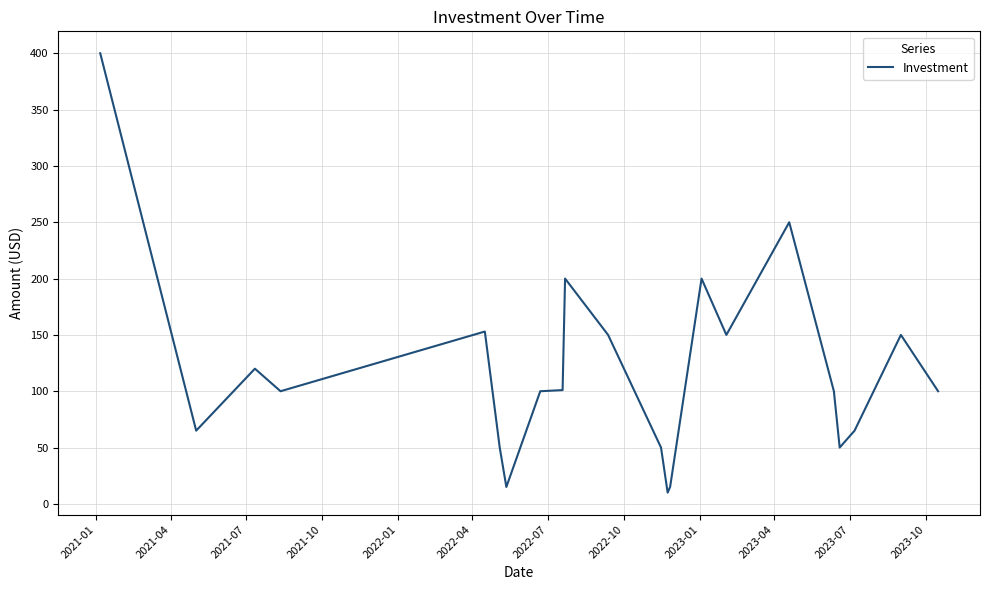

What is the smallest value displayed?

10